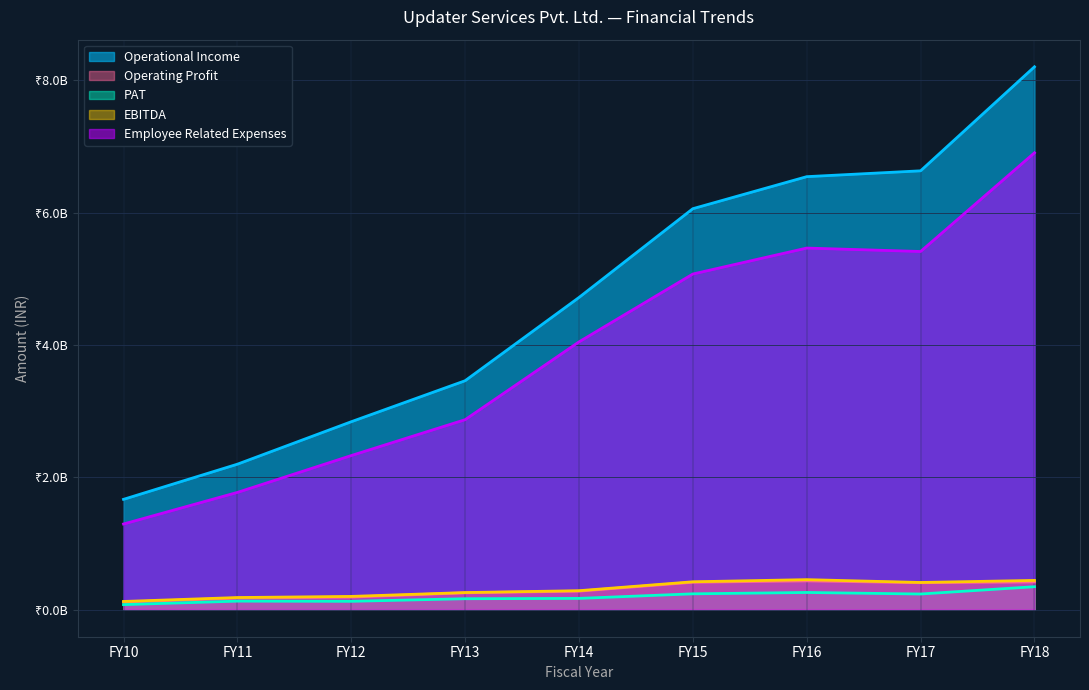

Is it true that PAT equals 164116527 at FY13?

True